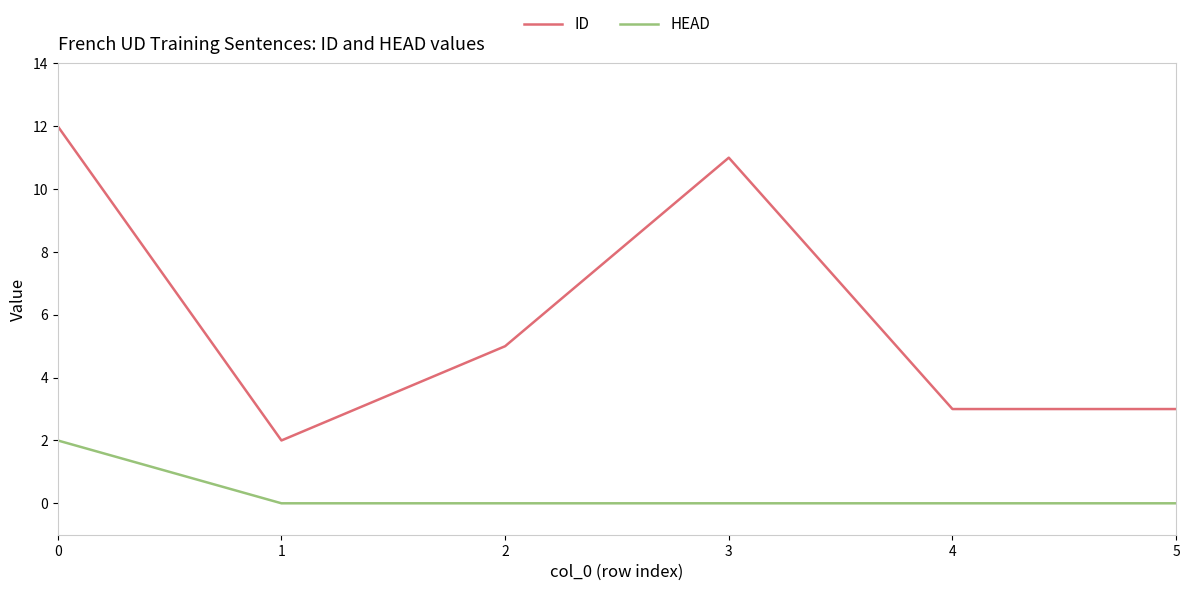

What are all the series names shown in the legend?

ID, HEAD